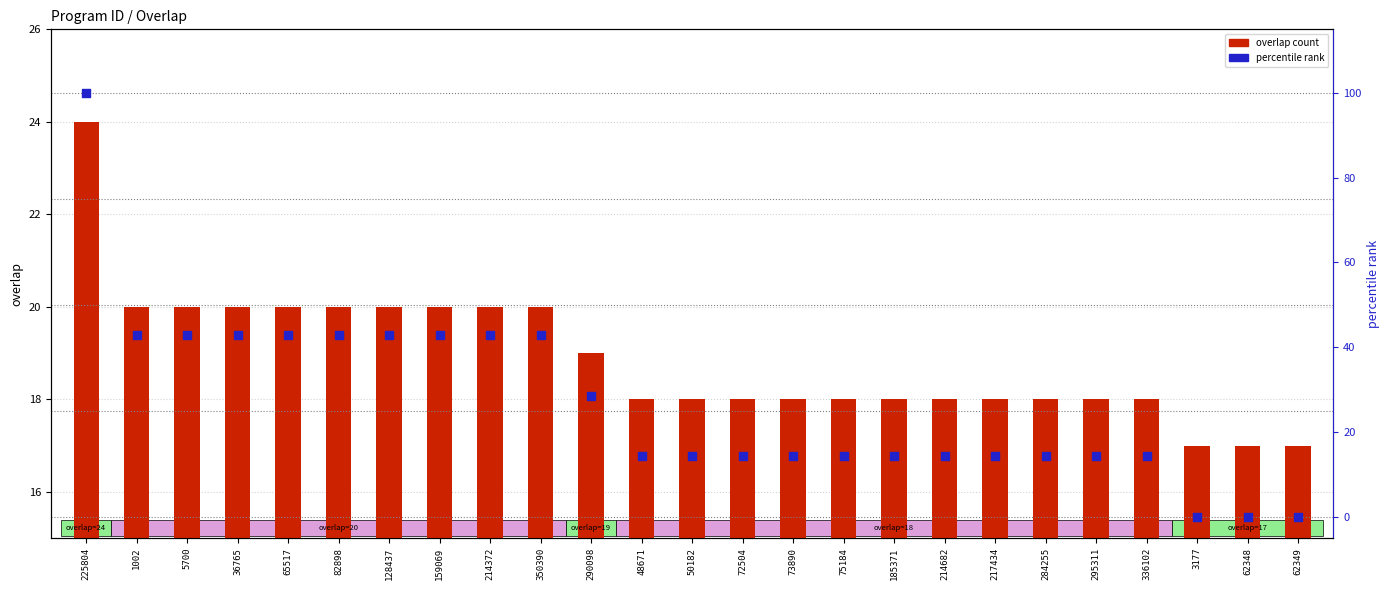

Which series has the largest total across all categories?

percentile rank